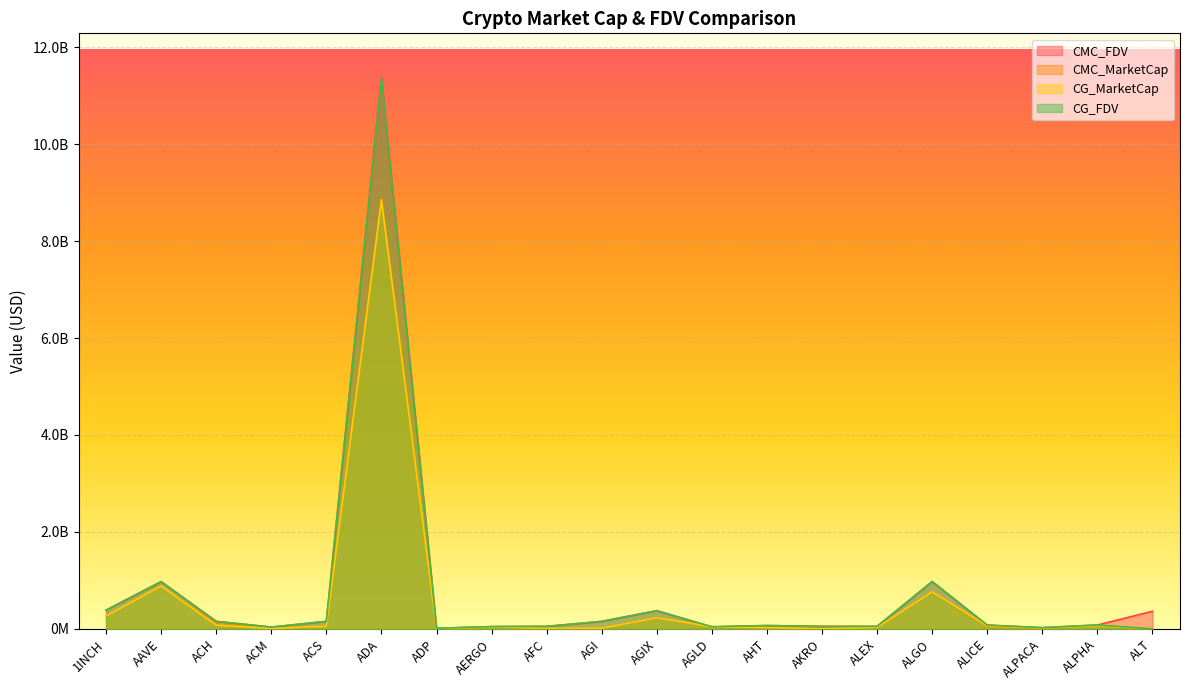

What is the value of the CMC_FDV point at the 1st from the left?

387335188.6